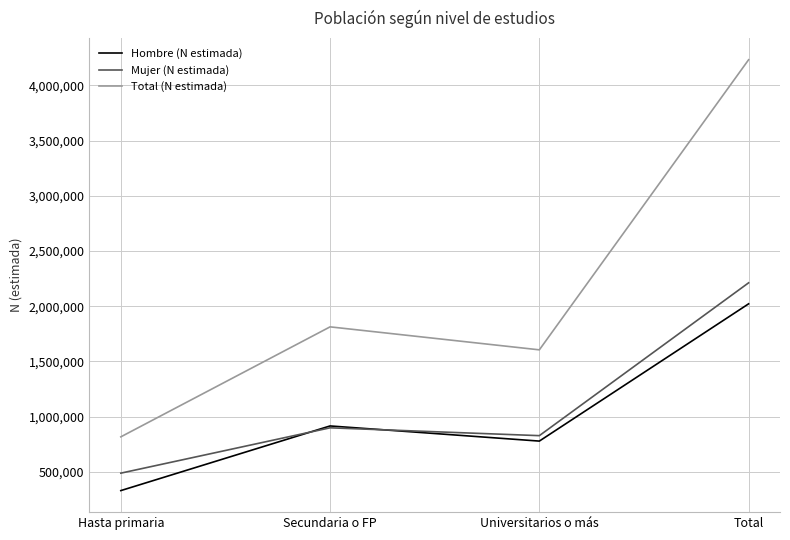

At which category is the sum across all series the highest?

Total